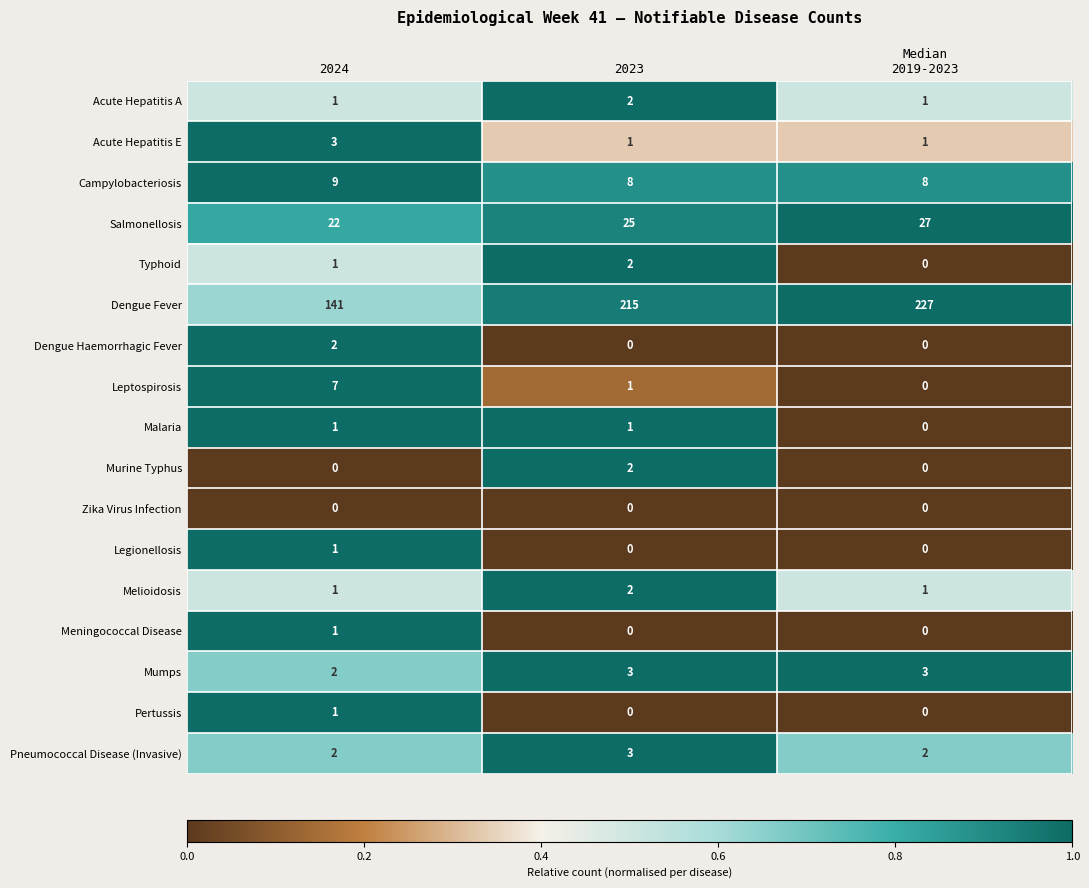

What is the sum of all Typhoid values?

3